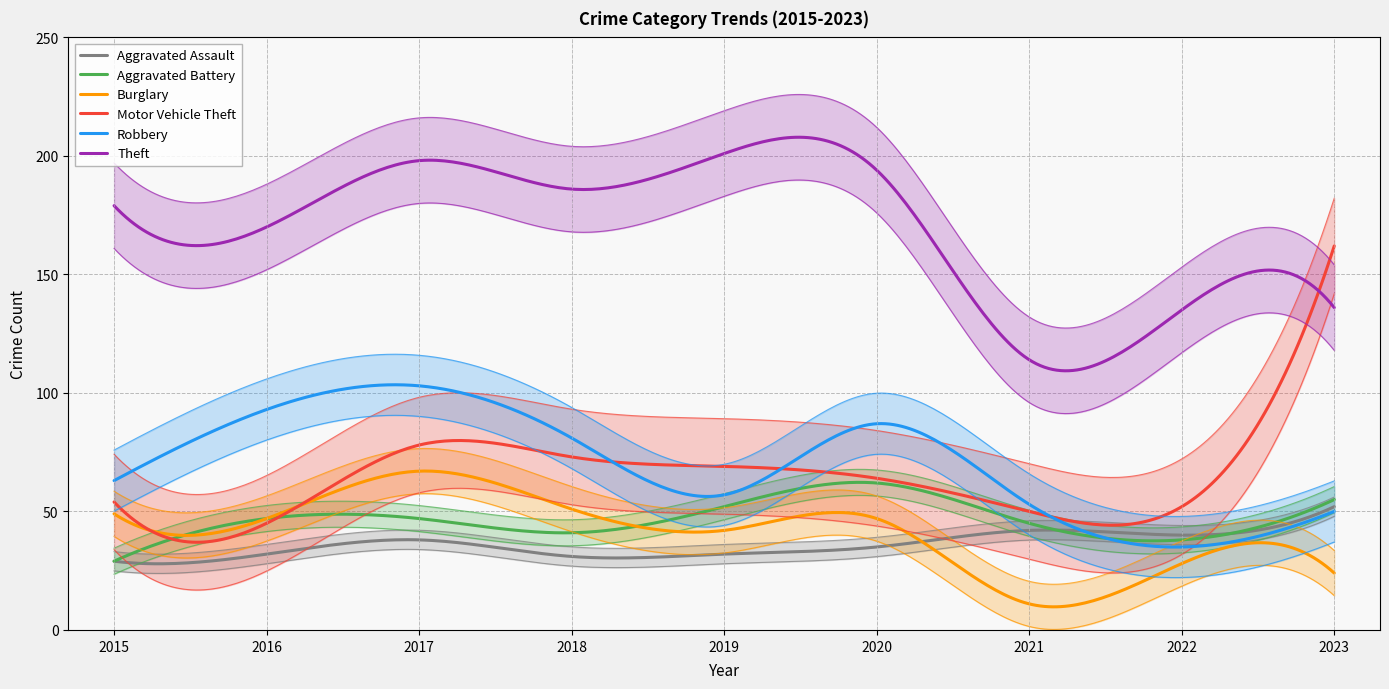

Rank the series by their maximum value, from highest to lowest.

Theft, Motor Vehicle Theft, Robbery, Burglary, Aggravated Battery, Aggravated Assault